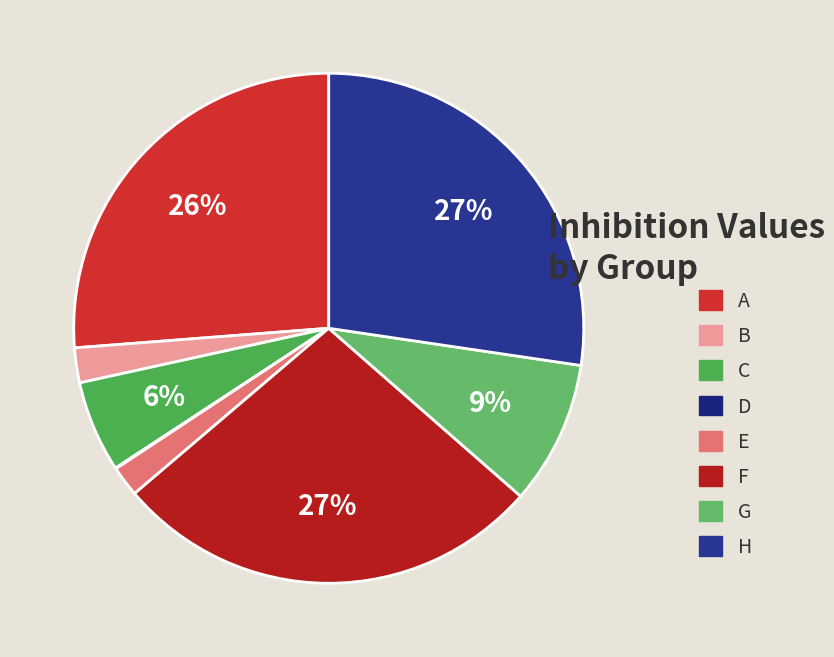

What is the largest slice in the pie chart?

F